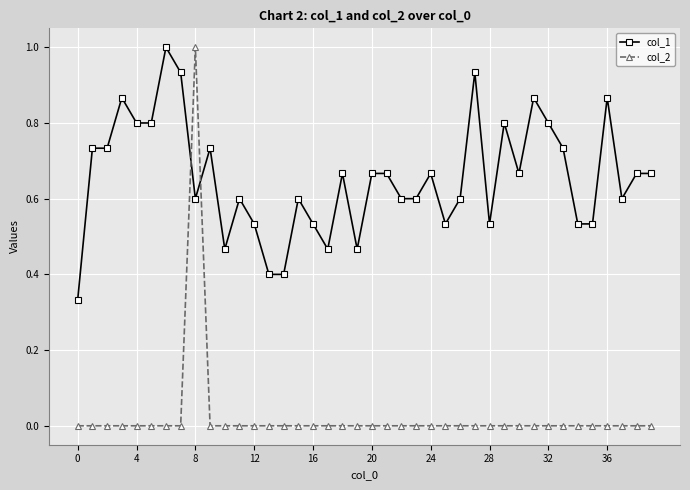

Which series ends up on top after the final intersection of col_1 and col_2?

col_1